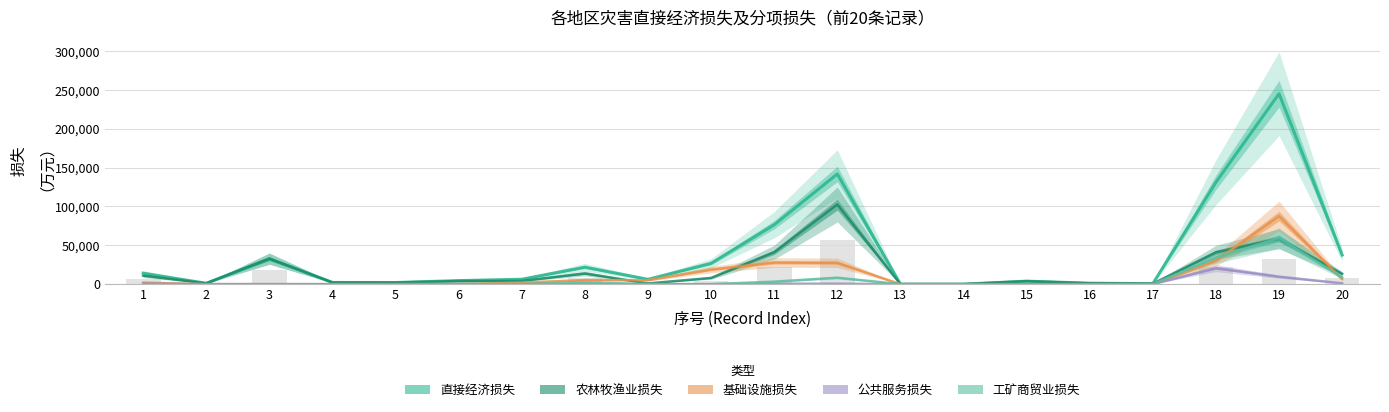

Which series has the largest range (max minus min)?

直接经济损失（万元）